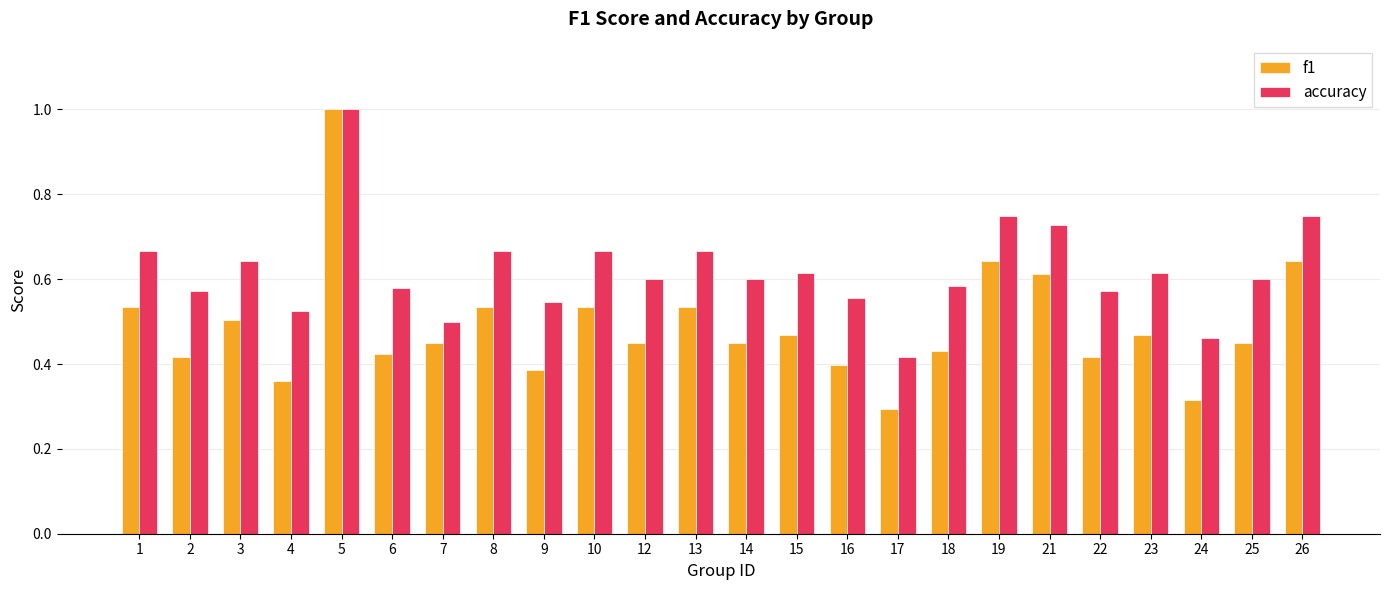

What is the sum of all f1 values?

11.7